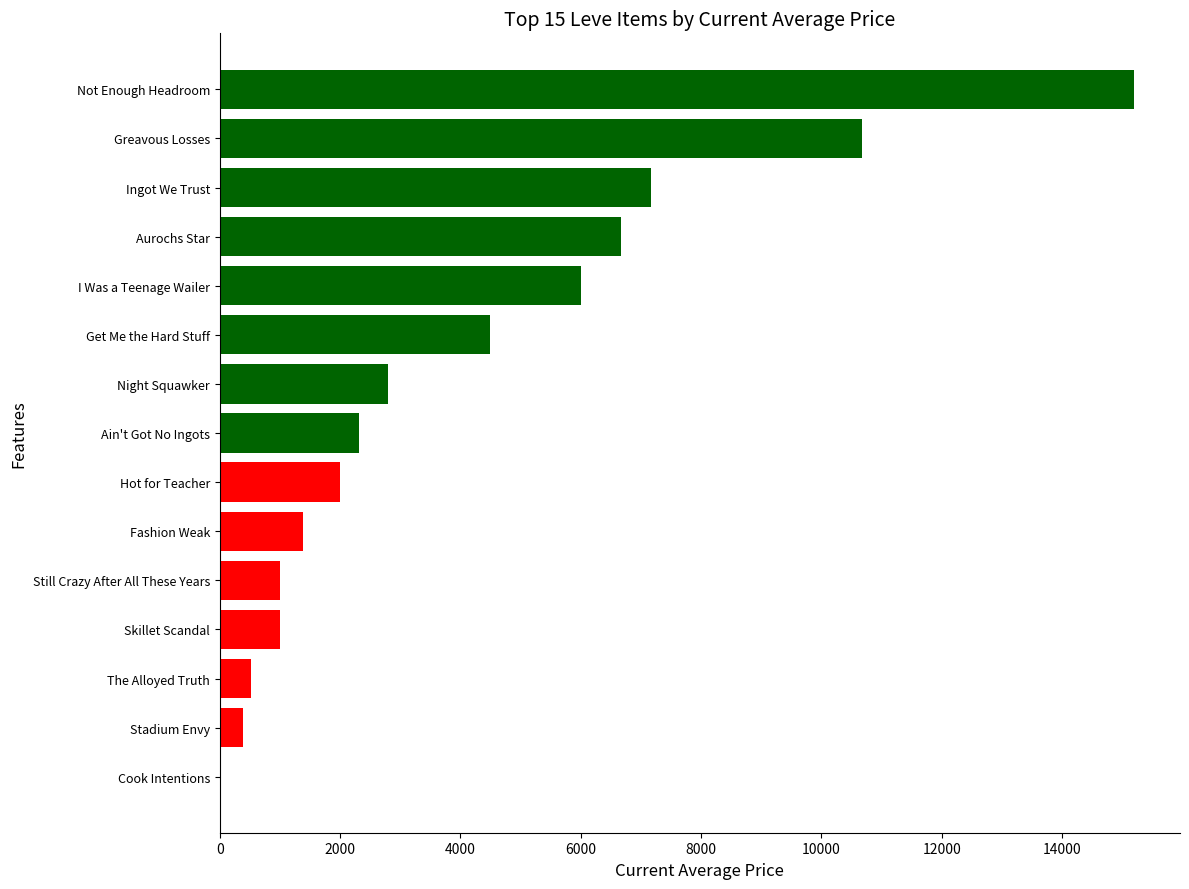

What is the approximate value at The Alloyed Truth?

515.0